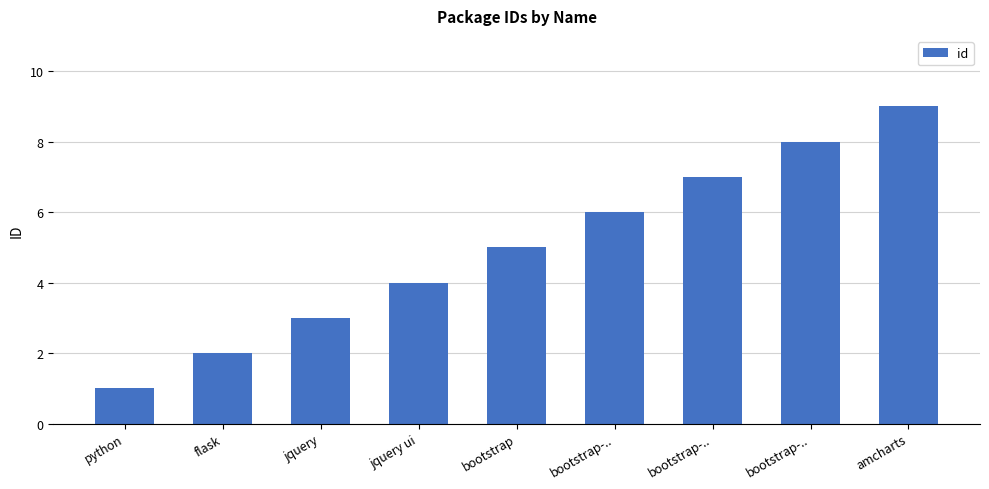

What is the change in value from jquery ui to bootstrap-..?

+4